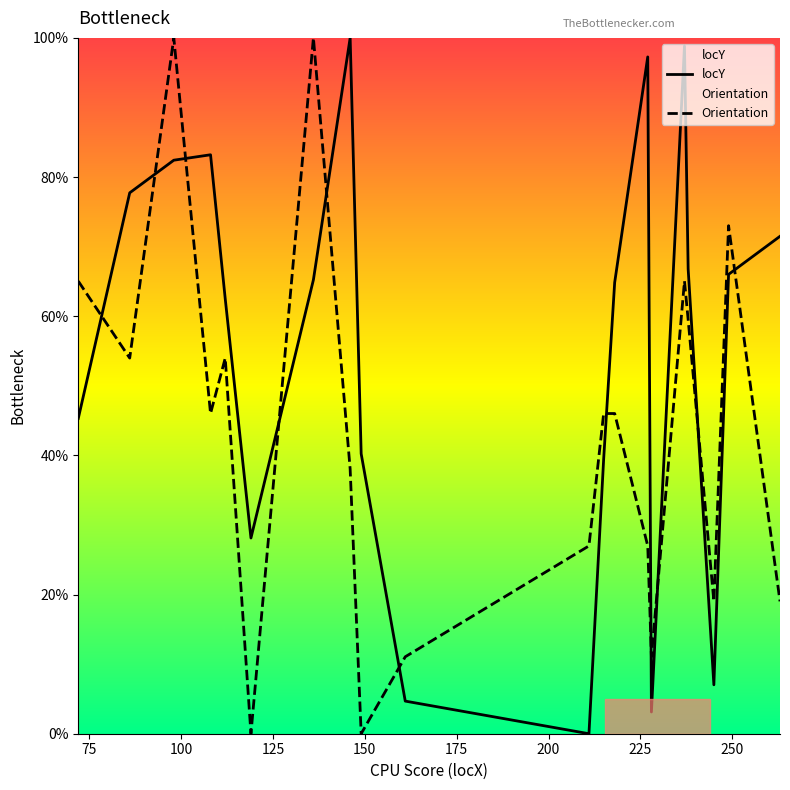

Rank the series by their average value, from lowest to highest.

Orientation, locY